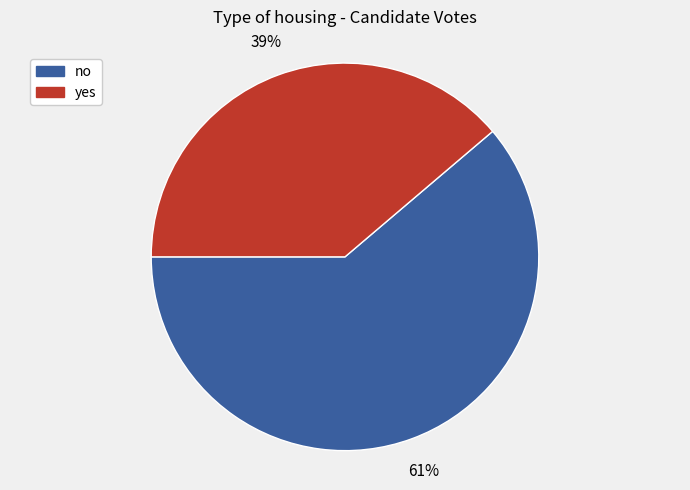

Count the number of slices in the pie.

2